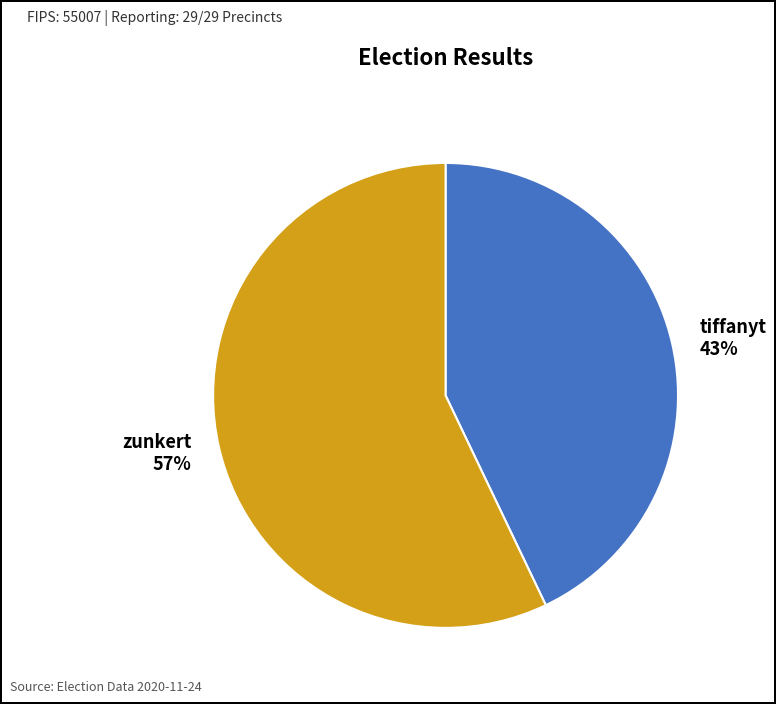

To the nearest percent, what percentage of the pie is zunkert?

57%